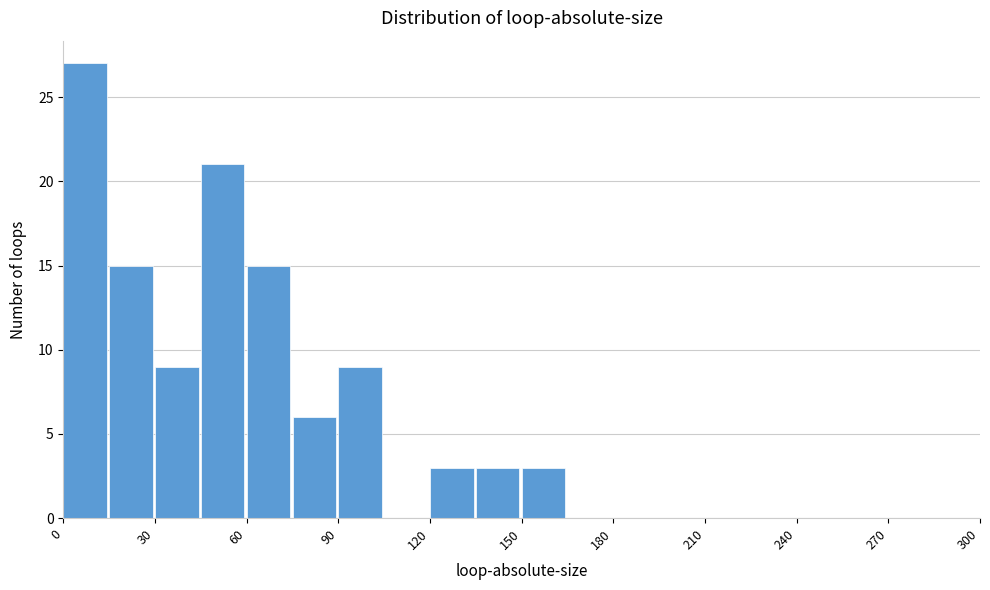

Around what value on the x-axis is the tallest bar? Give the approximate position of its centre, as read against the axis.

5